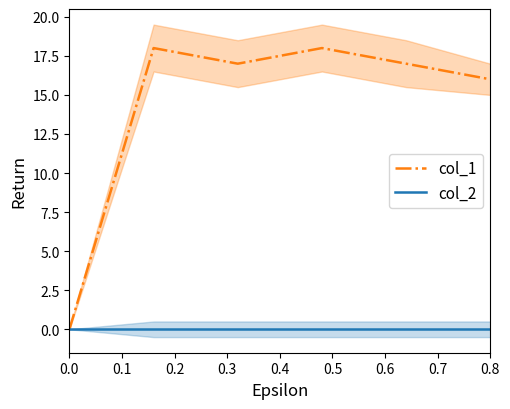

Which series has the largest range (max minus min)?

col_1